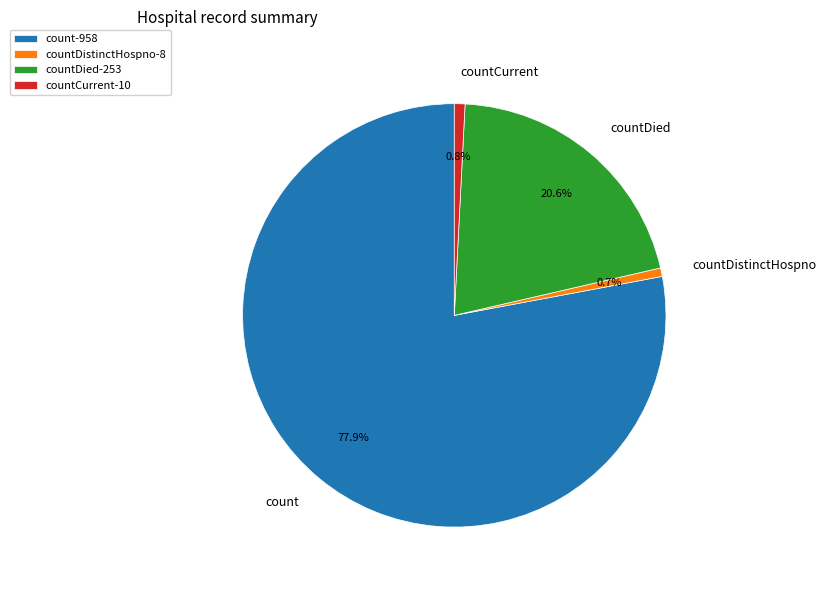

What percentage do count and countDied together represent?

98.5%